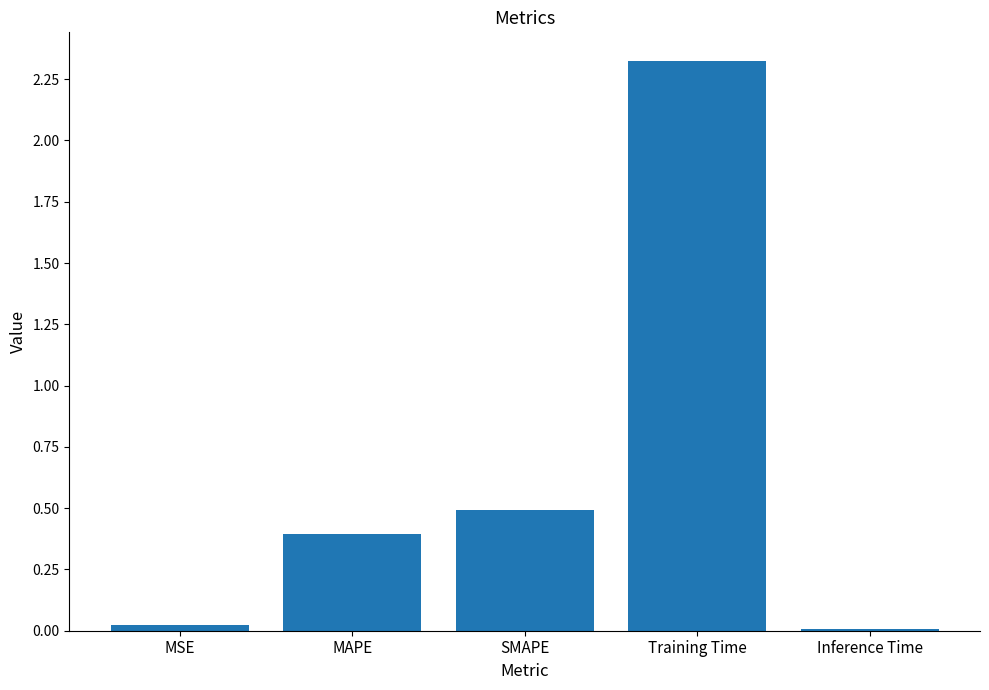

What is the label of the 5th bar from the left?

Inference Time